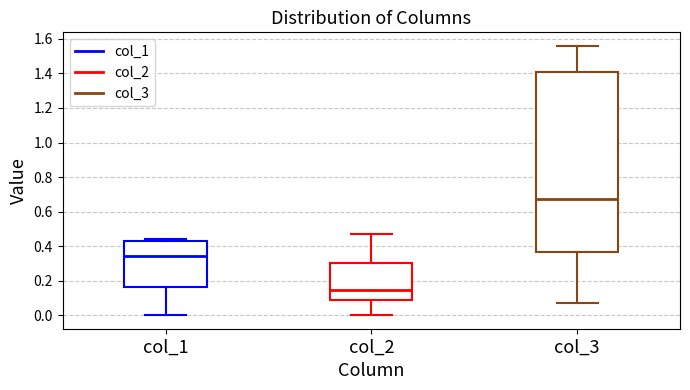

Reading left to right, transcribe this box plot: for each box, give where its median line is, the range the box spans, and where its two whiskers end, as read against the y-axis. The values are not printed on the chart, so give them approximately, as read against the axis.

col_1: median 0.34, box 0.16 to 0.44, whiskers 0.00 to 0.44 (just above the box's upper edge)
col_2: median 0.14, box 0.08 to 0.30, whiskers 0.00 to 0.46
col_3: median 0.68, box 0.36 to 1.42, whiskers 0.08 to 1.56